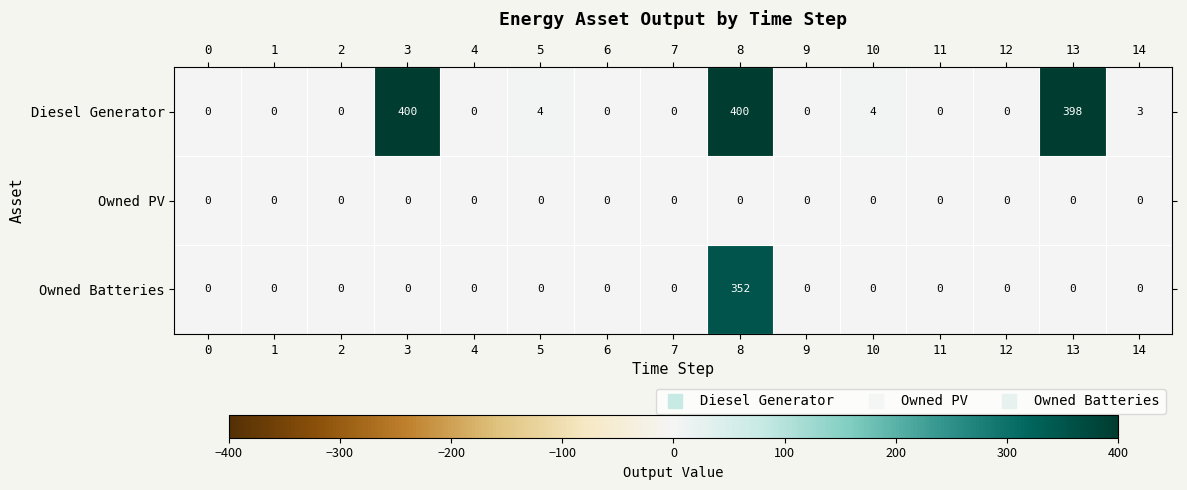

At which category is the sum across all series the highest?

8